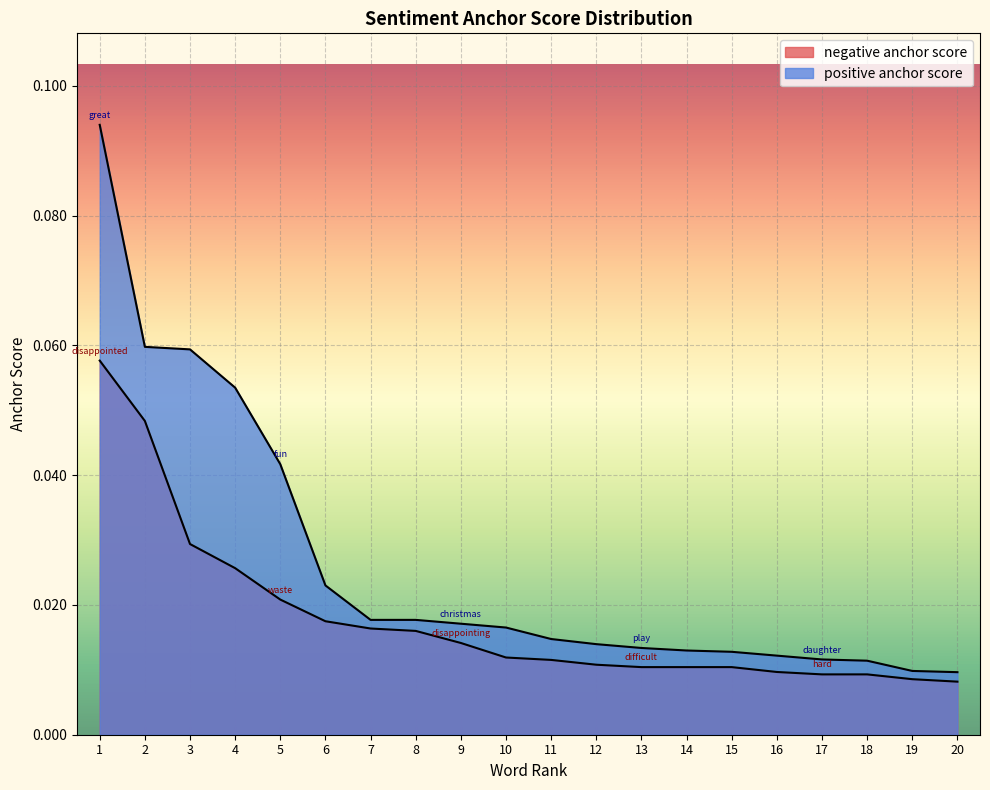

List the series in order of their peak value, highest first.

positive anchor score, negative anchor score